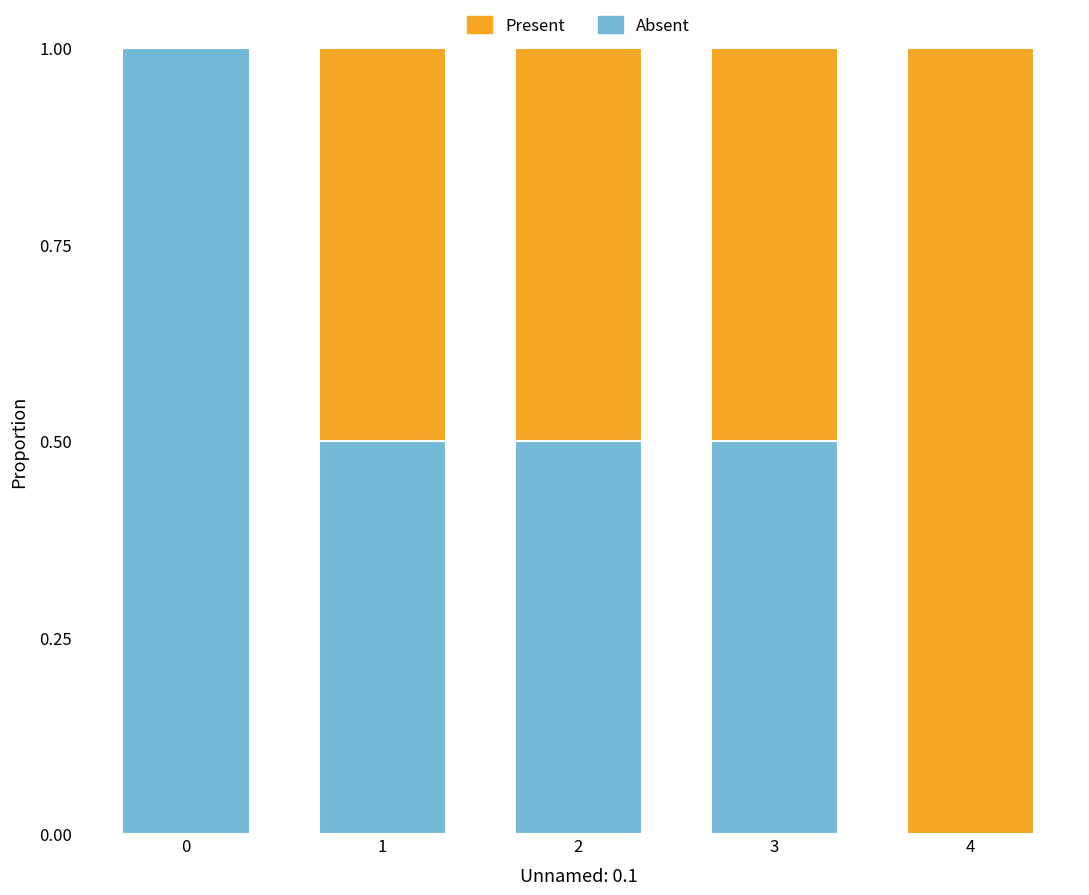

Are the bars grouped side by side (vs. stacked)?

No